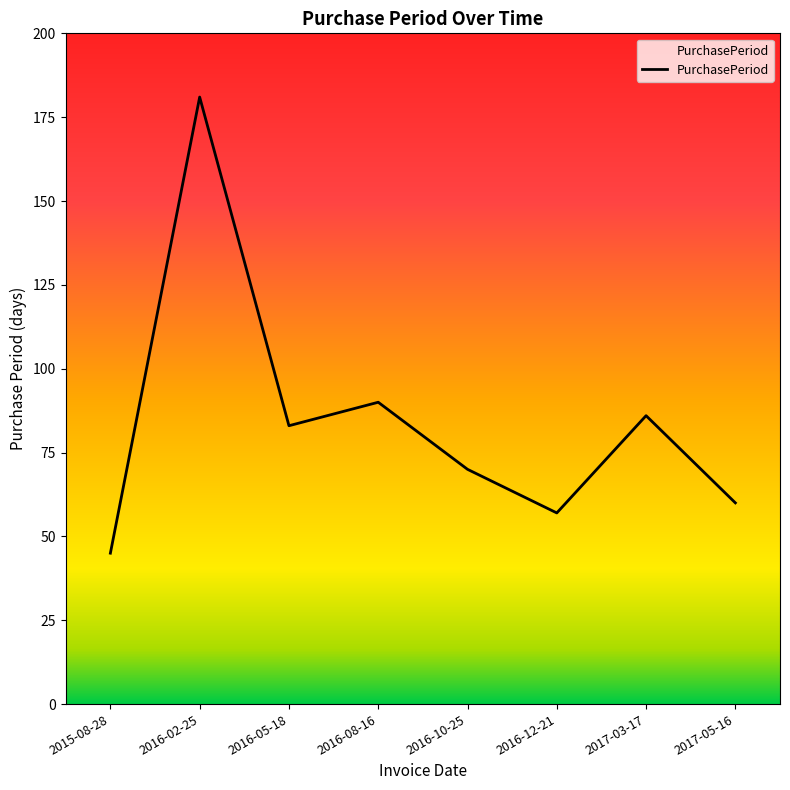

What is the difference between the values at 2017-05-16 and 2016-08-16?

30